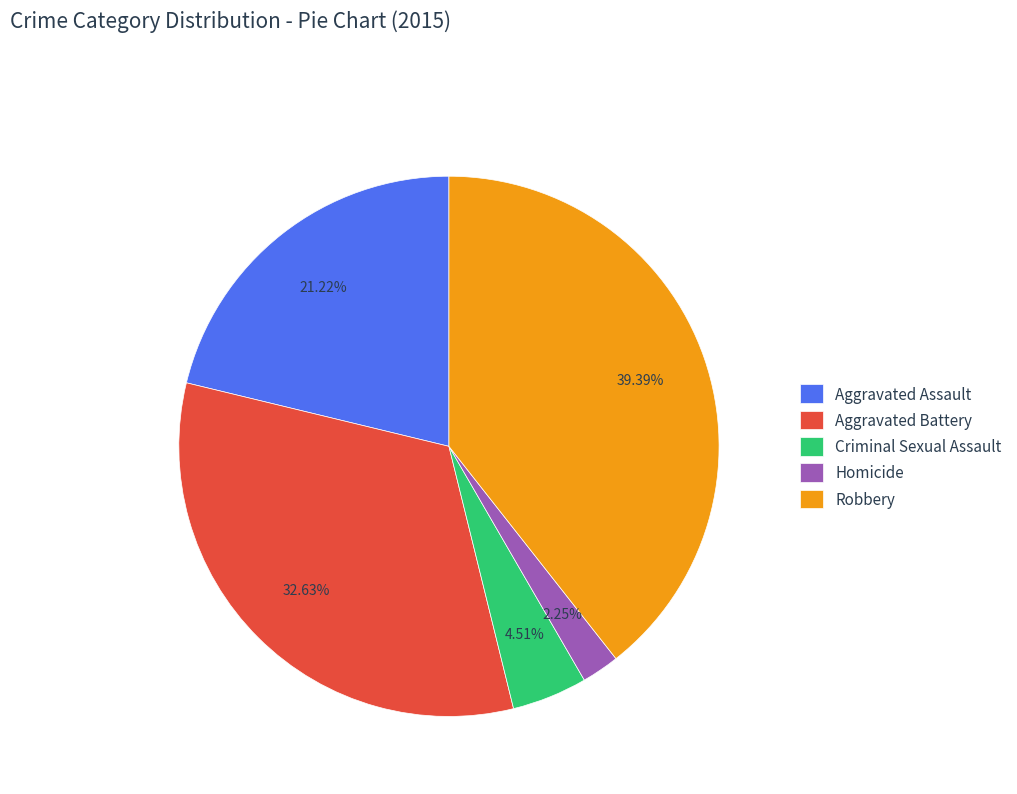

The Criminal Sexual Assault slice represents 14% of the pie. True or false?

False